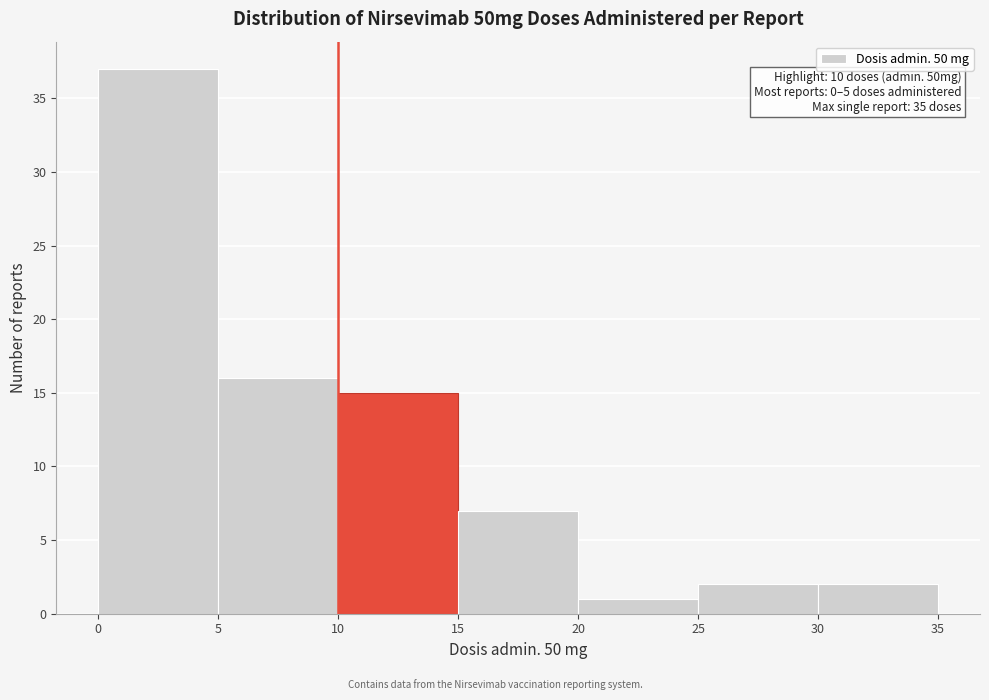

Over which range of the x-axis is the bar tallest?

0 to 5